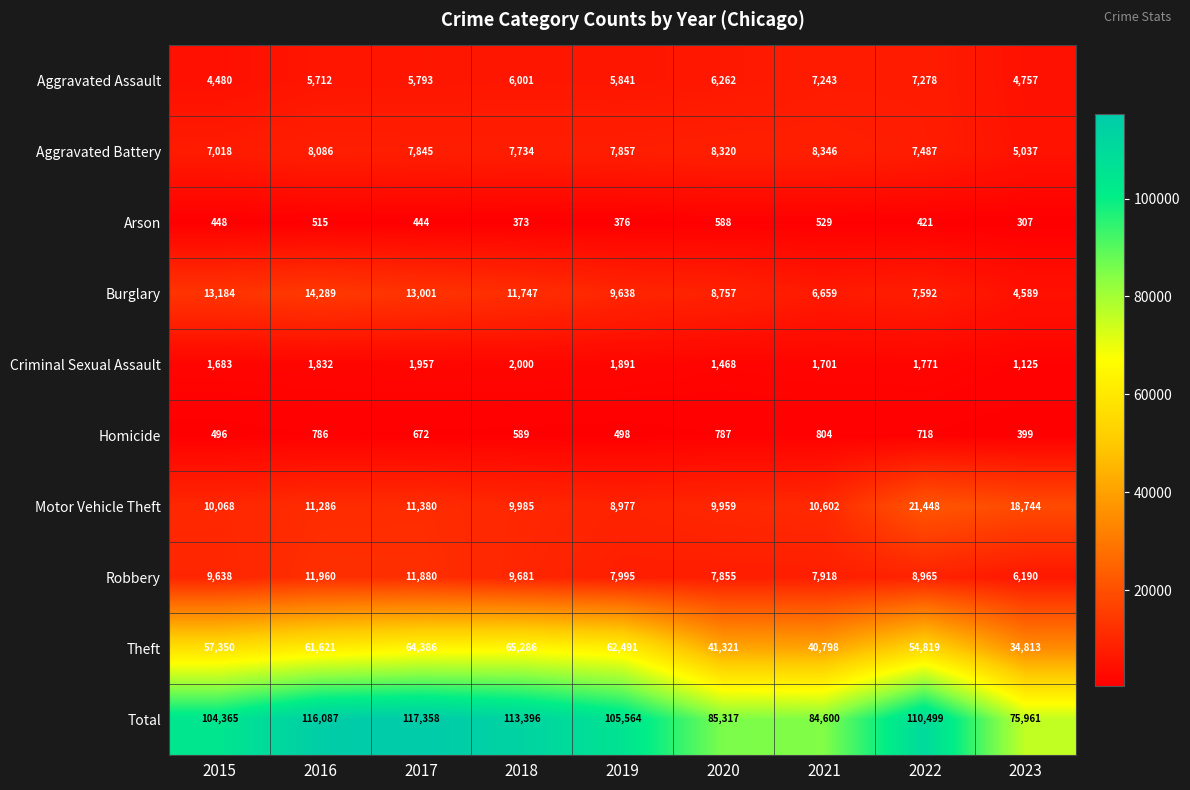

What is the sum of all Burglary values?

89456